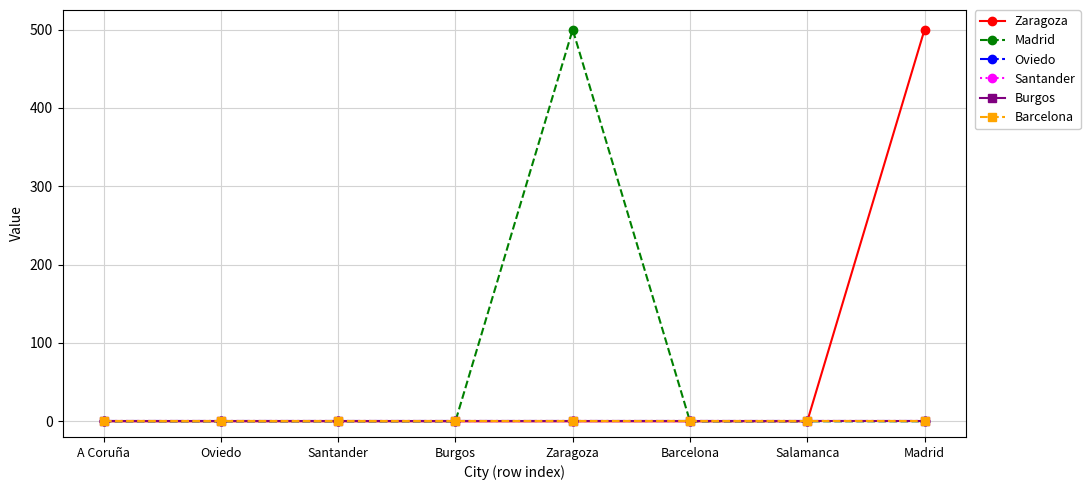

Does the chart have visible grid lines?

Yes